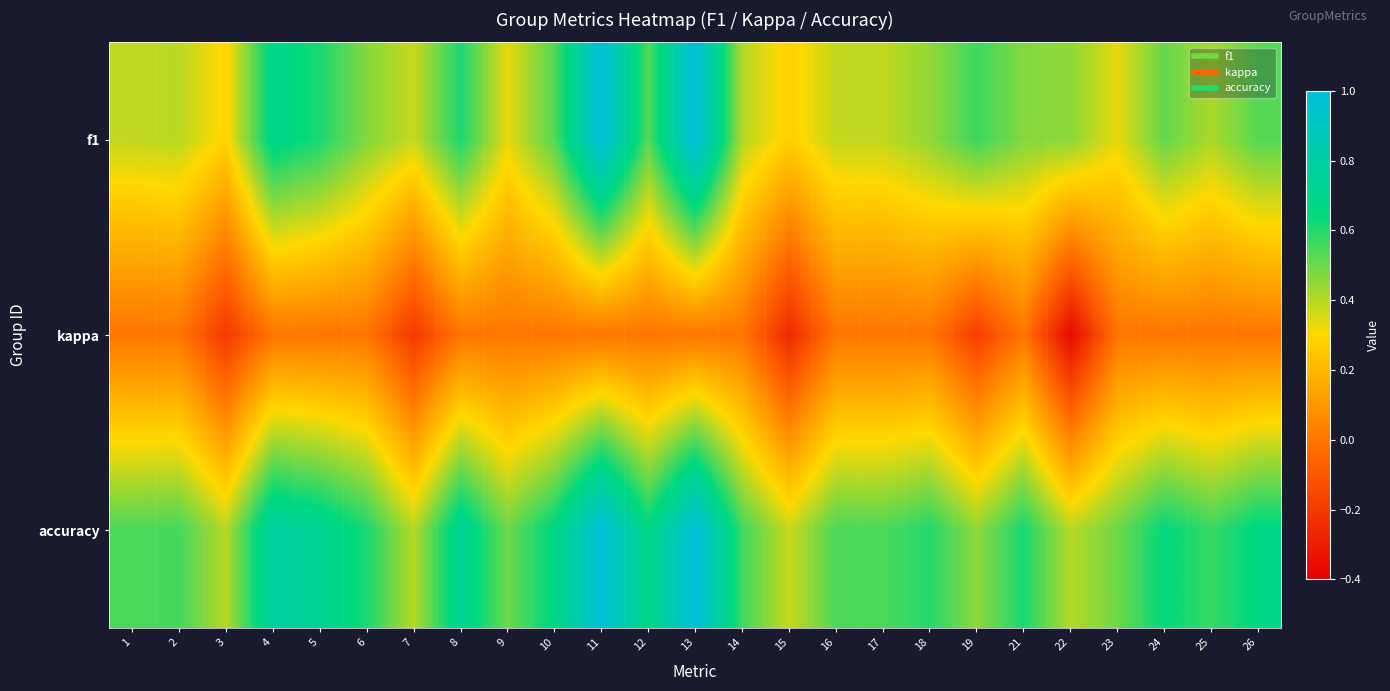

What is the smallest value displayed?

-0.4